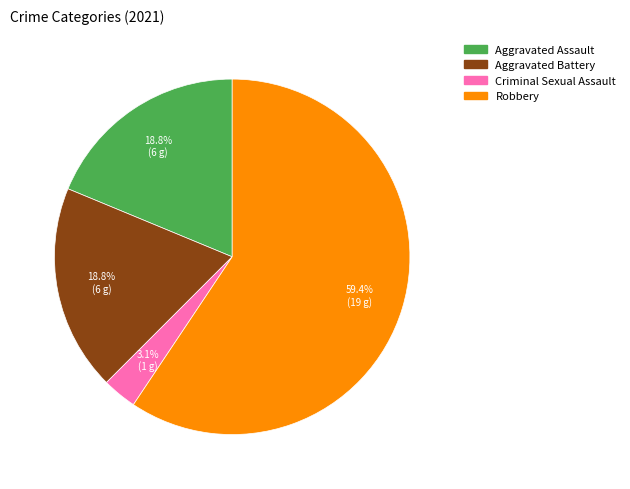

Does Aggravated Battery represent more than half of the total?

No